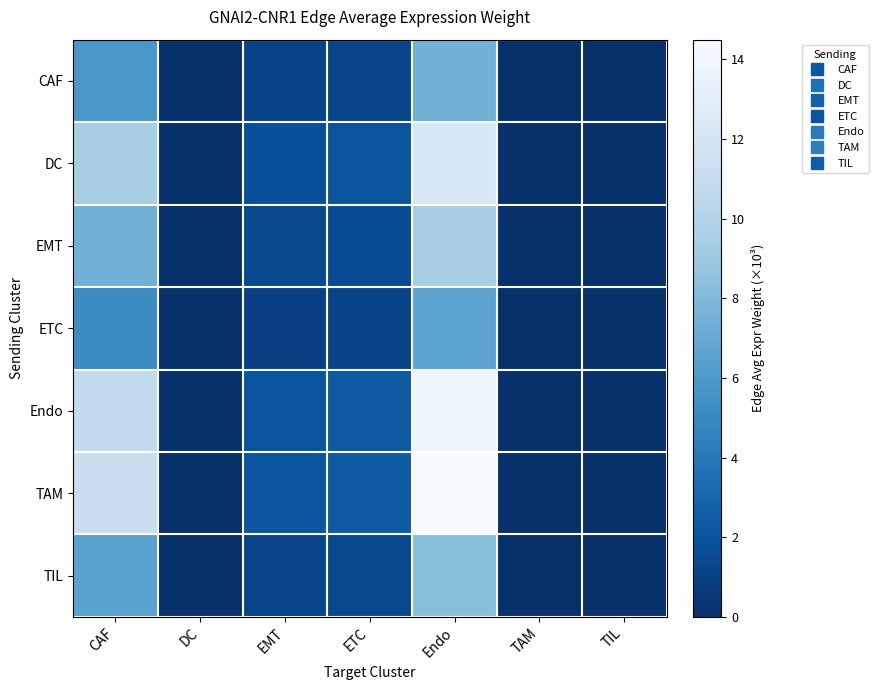

Reading right to left, what are all the values shown in this chart?

CAF: TIL=0.0	TAM=0.0	Endo=7.5	ETC=1.2	EMT=1.1	DC=0.0	CAF=5.8
DC: TIL=0.0	TAM=0.0	Endo=12.2	ETC=2.0	EMT=1.8	DC=0.0	CAF=9.5
EMT: TIL=0.0	TAM=0.0	Endo=9.5	ETC=1.6	EMT=1.4	DC=0.0	CAF=7.4
ETC: TIL=0.0	TAM=0.0	Endo=6.6	ETC=1.1	EMT=1.0	DC=0.0	CAF=5.1
Endo: TIL=0.0	TAM=0.0	Endo=13.9	ETC=2.3	EMT=2.0	DC=0.0	CAF=10.8
TAM: TIL=0.0	TAM=0.0	Endo=14.5	ETC=2.4	EMT=2.1	DC=0.0	CAF=11.3
TIL: TIL=0.0	TAM=0.0	Endo=8.3	ETC=1.4	EMT=1.2	DC=0.0	CAF=6.5